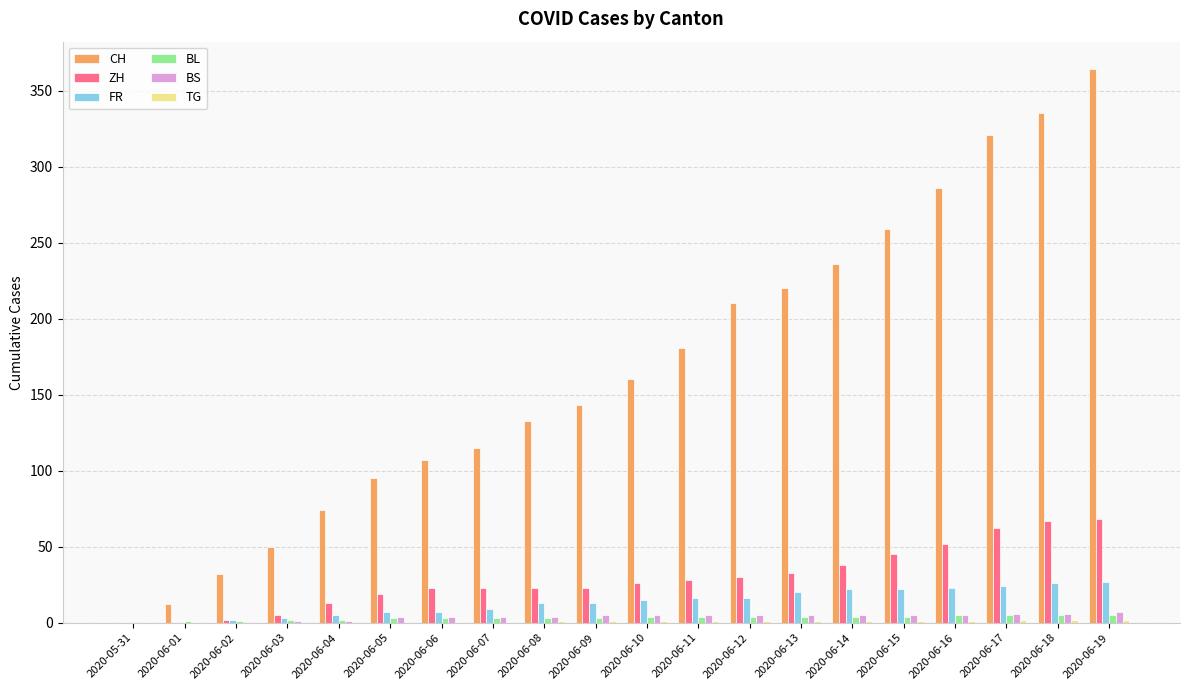

The BS series shows 5 at 2020-06-11. True or false?

True